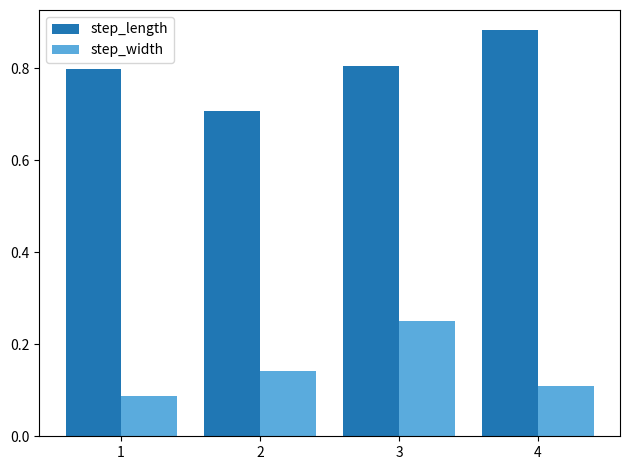

What is the value of the step_length bar at the 1st from the left?

0.8